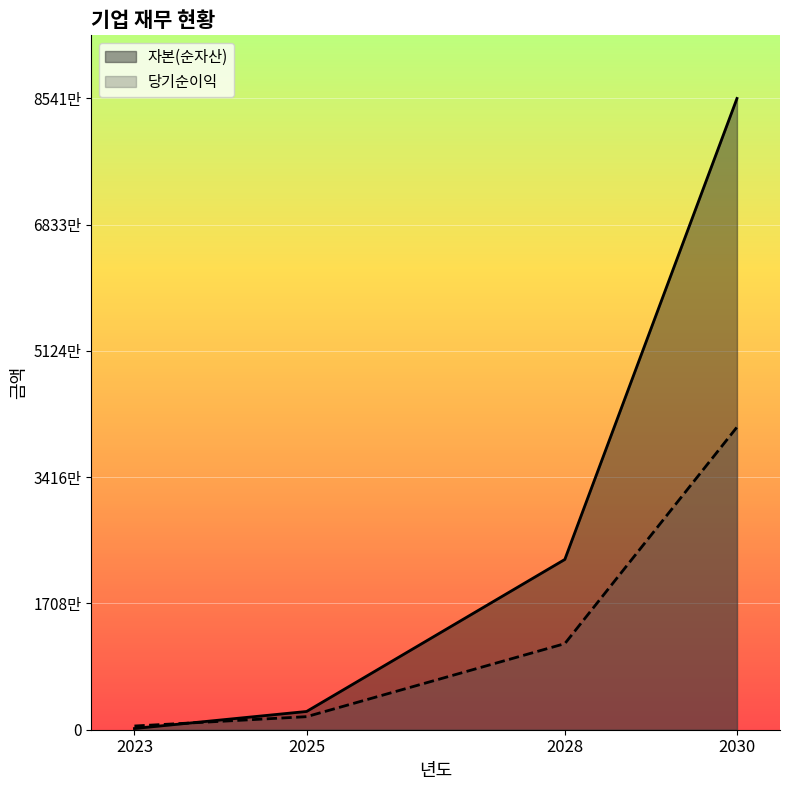

Which series has the largest total across all categories?

자본(순자산)